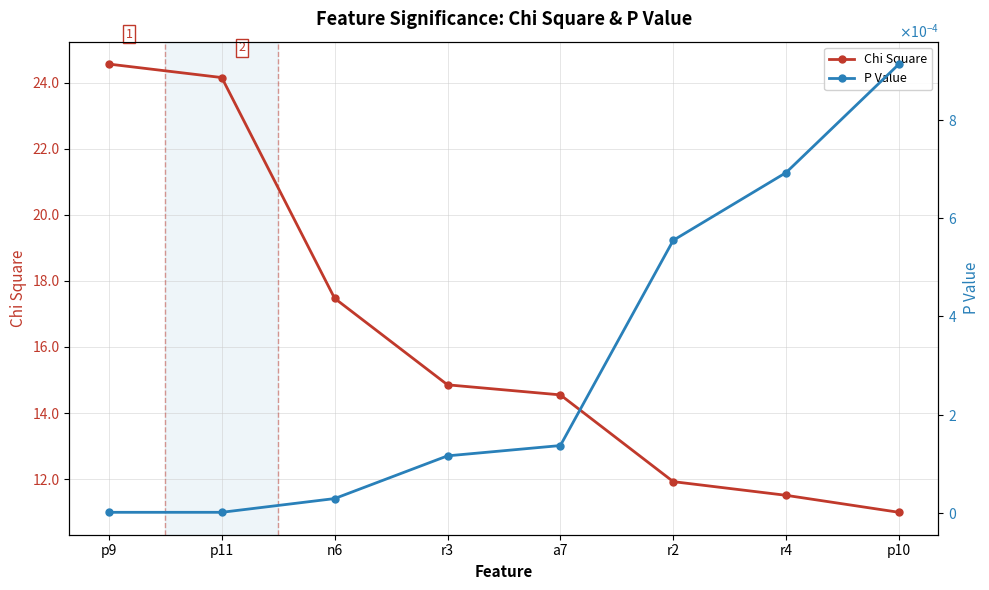

What are all the series names shown in the legend?

Chi Square, P Value